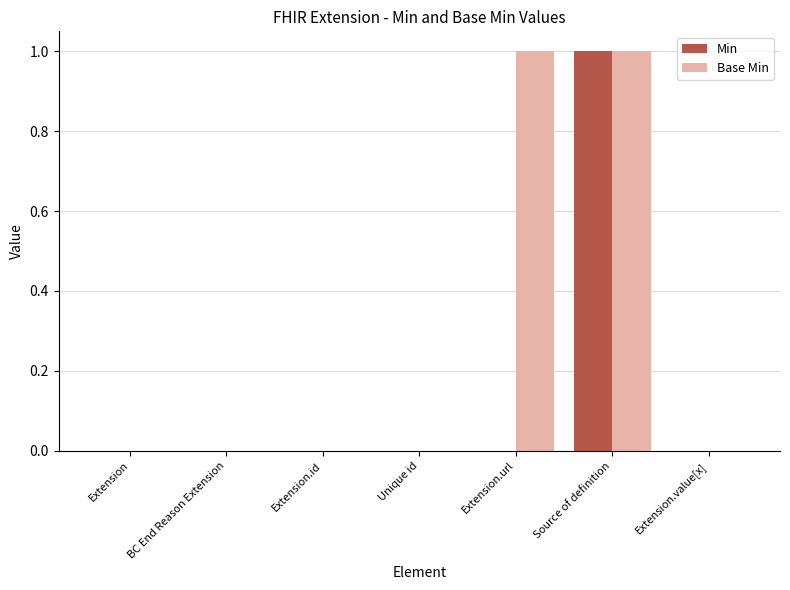

Reading left to right, what are all the values shown in this chart?

Min: Extension=0	BC End Reason Extension=0	Extension.id=0	Unique id=0	Extension.url=0	Source of definition=1	Extension.value[x]=0
Base Min: Extension=0	BC End Reason Extension=0	Extension.id=0	Unique id=0	Extension.url=1	Source of definition=1	Extension.value[x]=0